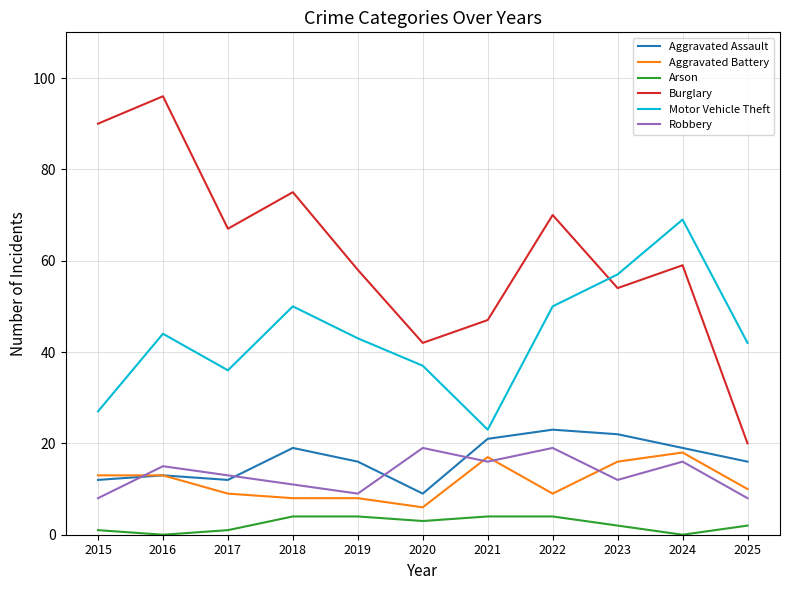

Is it true that Motor Vehicle Theft equals 21 at 2016?

False